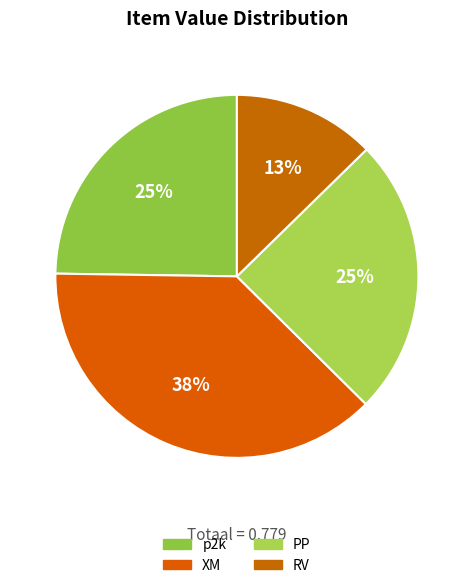

How many slices are in this pie chart?

4